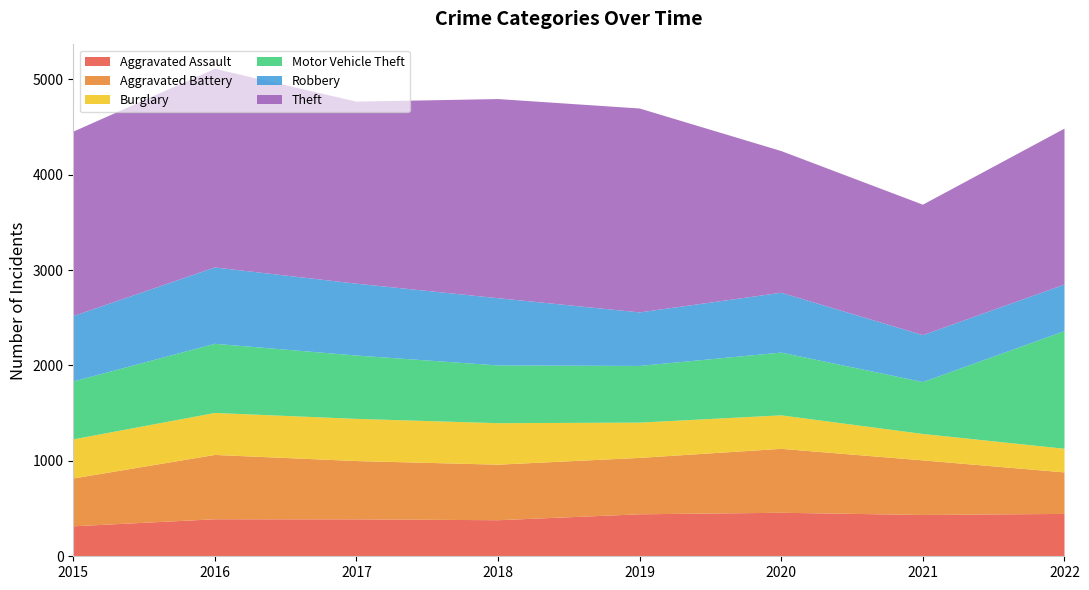

Rank the series at 2017 from lowest to highest value.

Aggravated Assault, Burglary, Aggravated Battery, Motor Vehicle Theft, Robbery, Theft